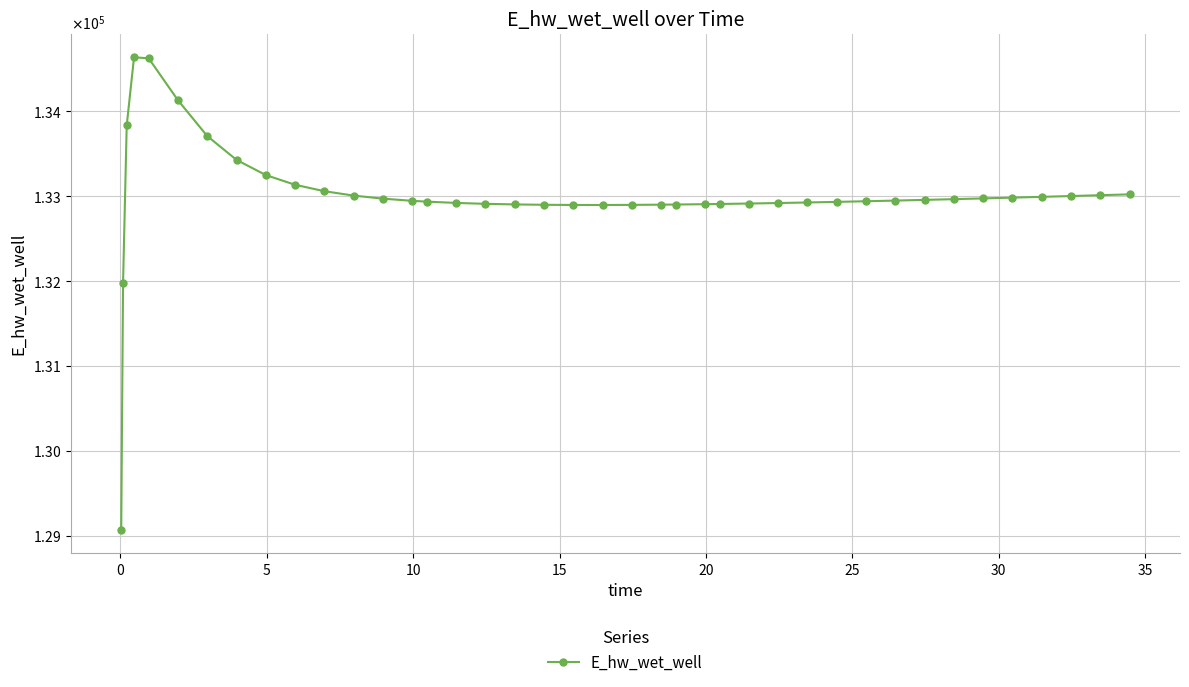

What is the value of the 33rd point from the left?

132953.8